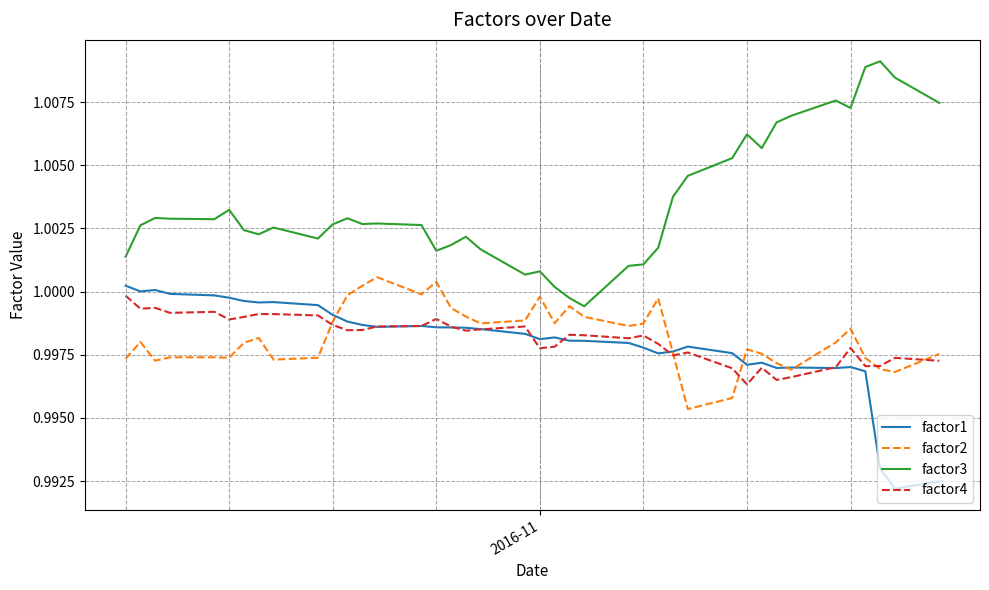

True or false: factor4 and factor2 cross at least once.

True